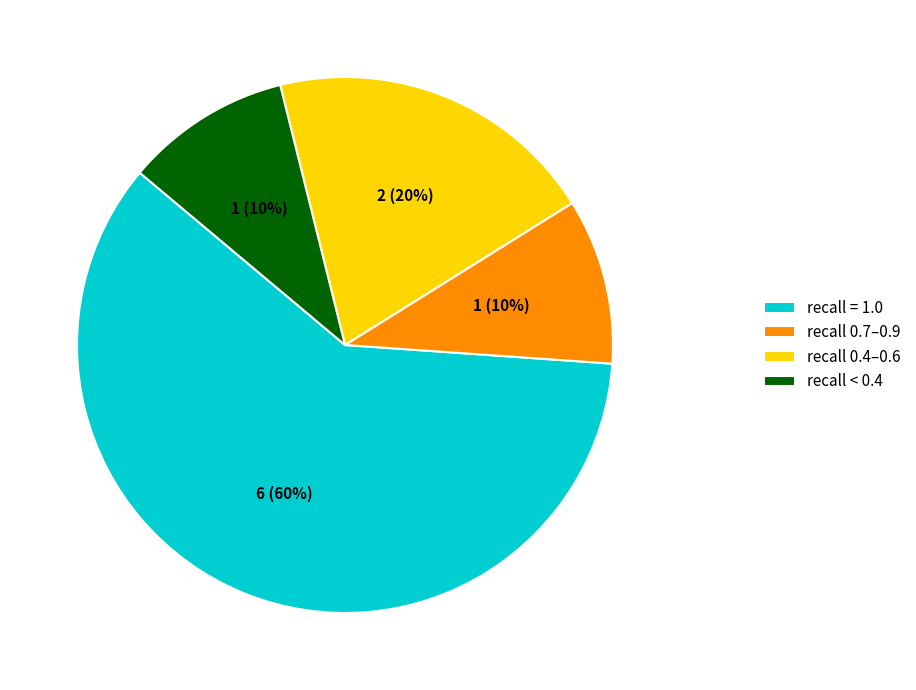

True or false: recall 0.7–0.9 accounts for 1% of the total.

False